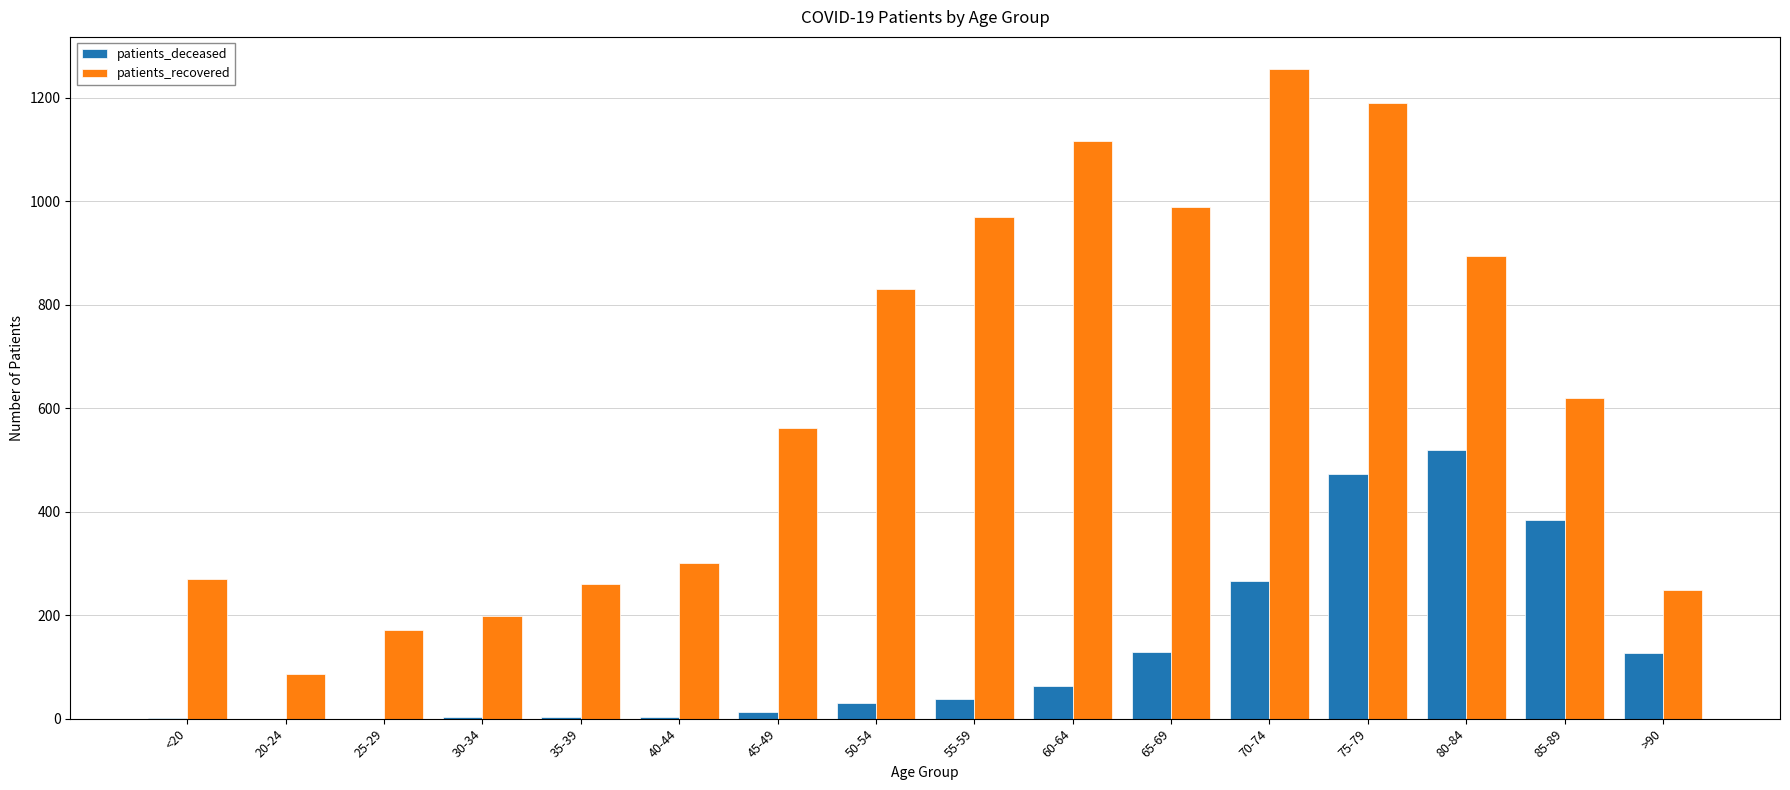

At which label is patients_recovered closest to 670?

85-89